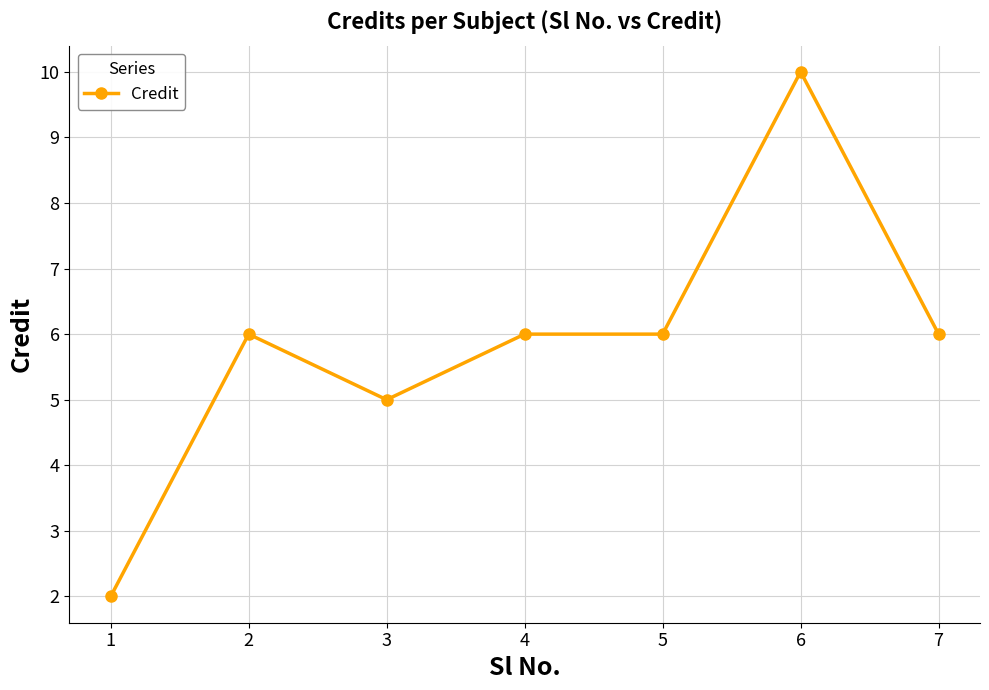

What is the value of the 7th point from the left?

6